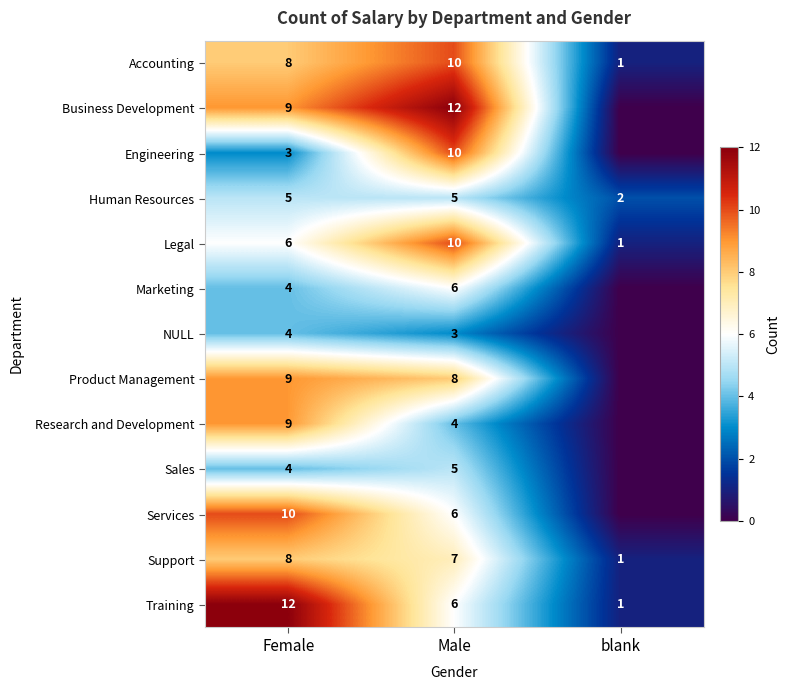

What is the spread (max minus min) of values at Male?

9